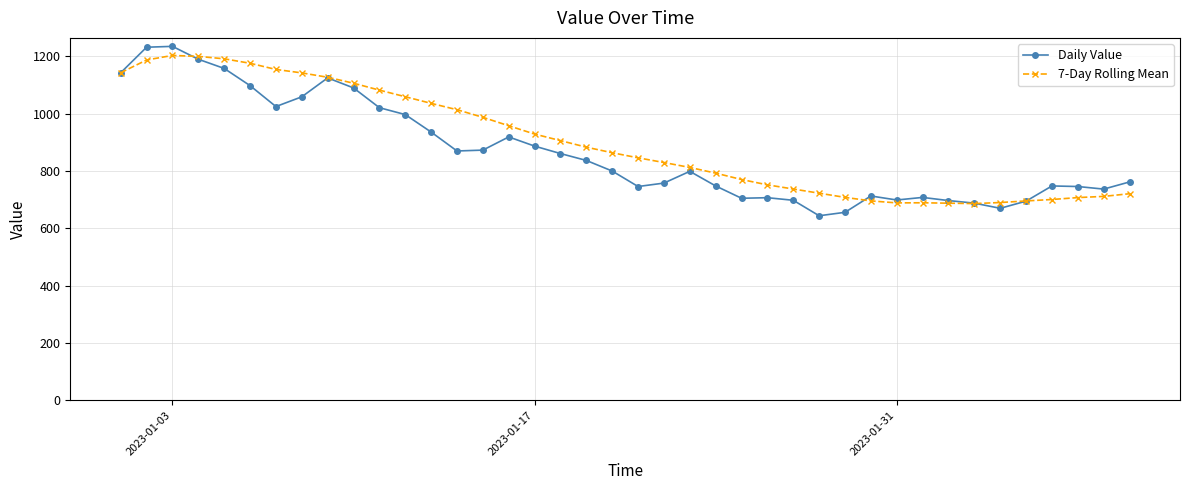

What is the highest value of the 7-Day Rolling Mean series?

1203.3